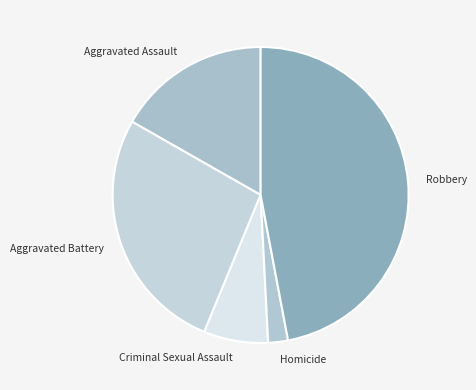

Between Robbery and Aggravated Battery, which is larger?

Robbery